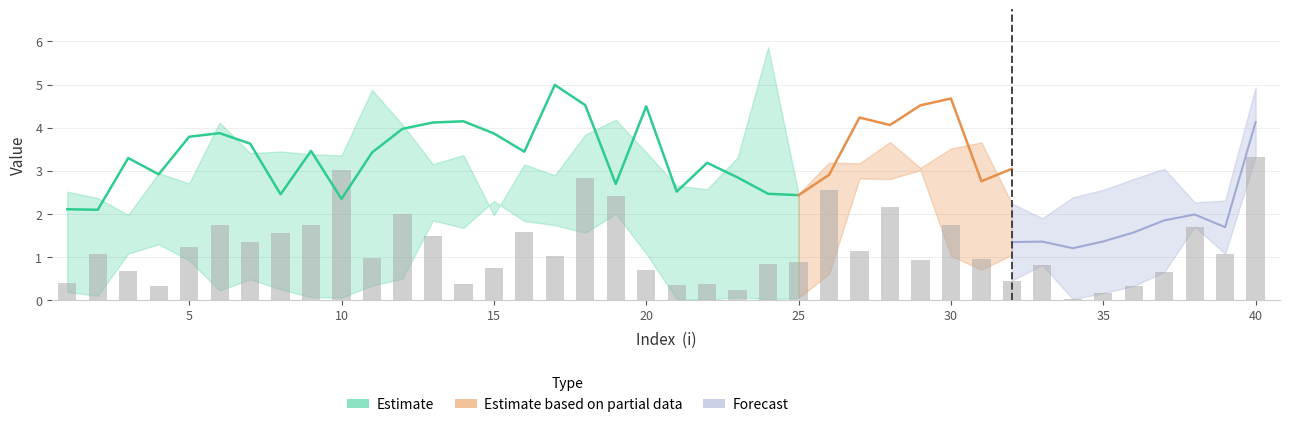

What is the maximum value shown in the chart?

5.9